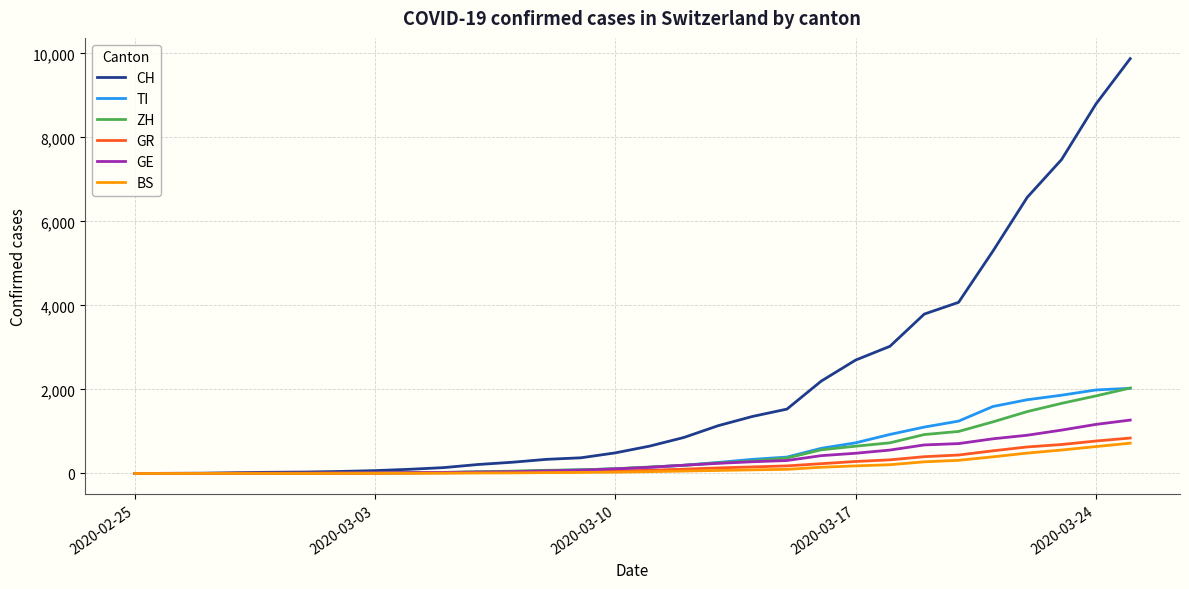

Which series has the widest spread of values?

CH